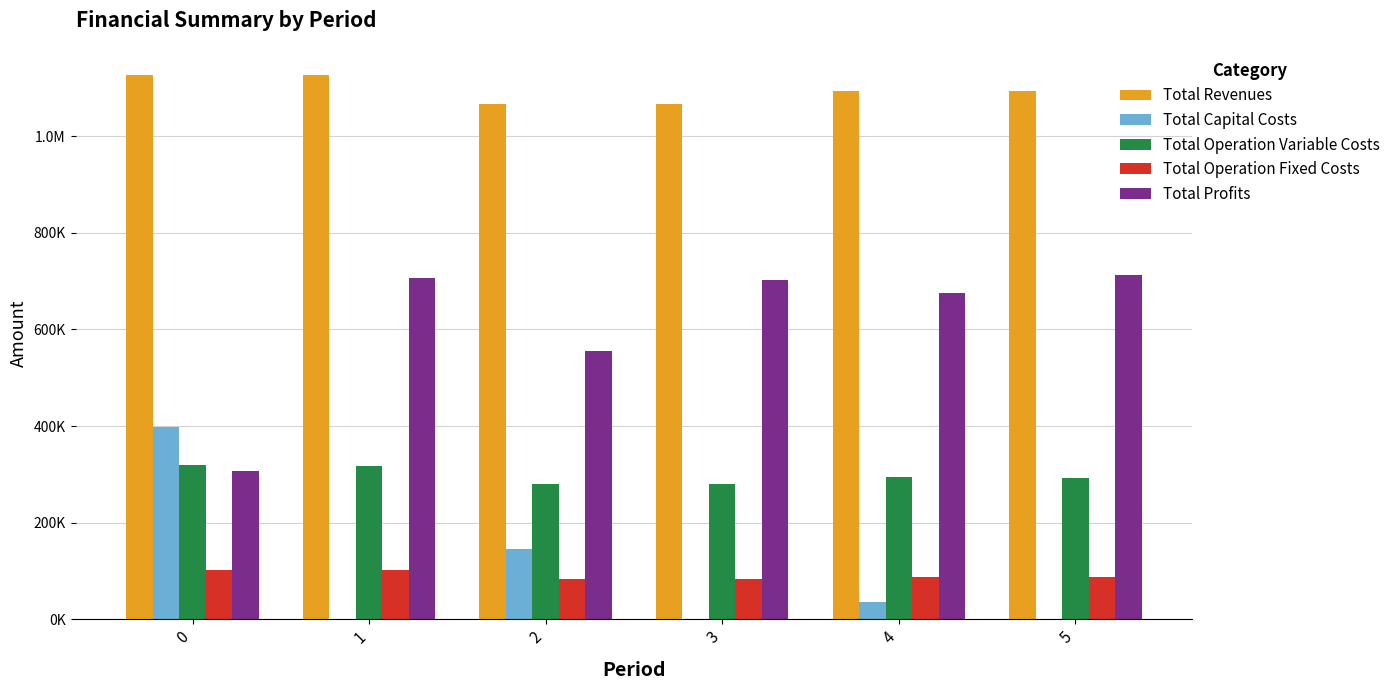

Does the chart contain stacked bars?

No